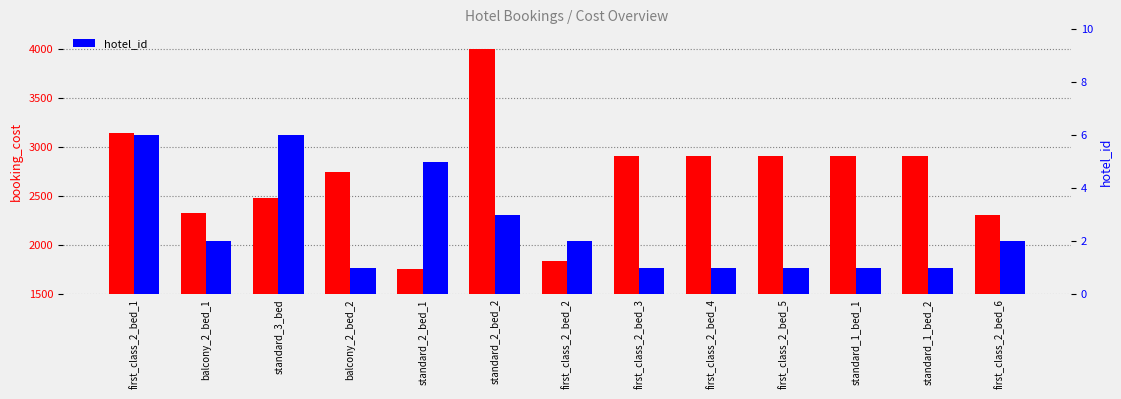

How many categories are shown in the chart?

13